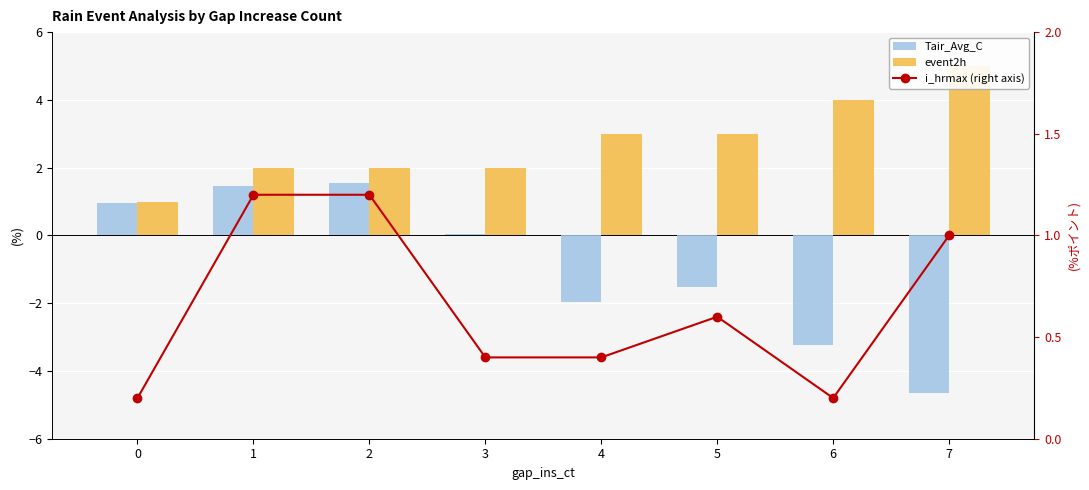

Reading left to right, what are all the values shown in this chart?

Tair_Avg_C: 0.9	1.5	1.5	0.1	-2.0	-1.5	-3.2	-4.7
event2h: 1.0	2.0	2.0	2.0	3.0	3.0	4.0	5.0
i_hrmax (right axis): 0.2	1.2	1.2	0.4	0.4	0.6	0.2	1.0